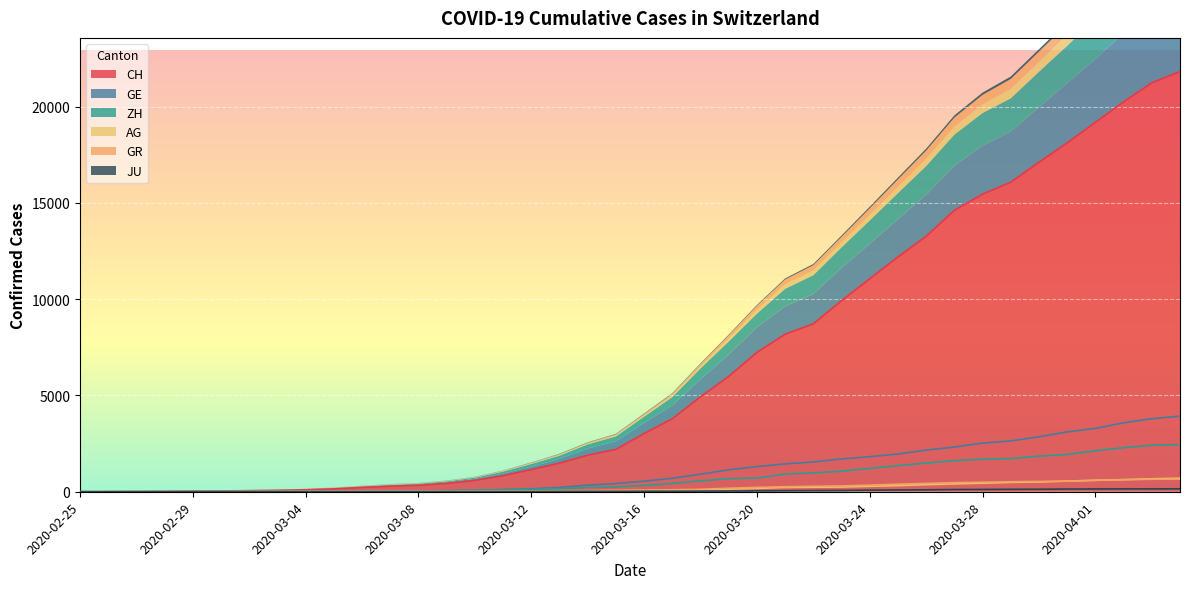

True or false: ZH and CH intersect in this chart.

False